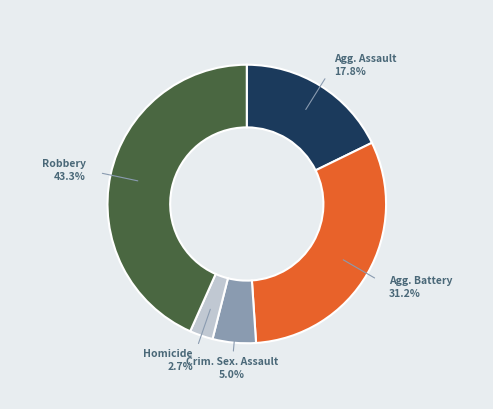

Does any single category account for the majority?

No